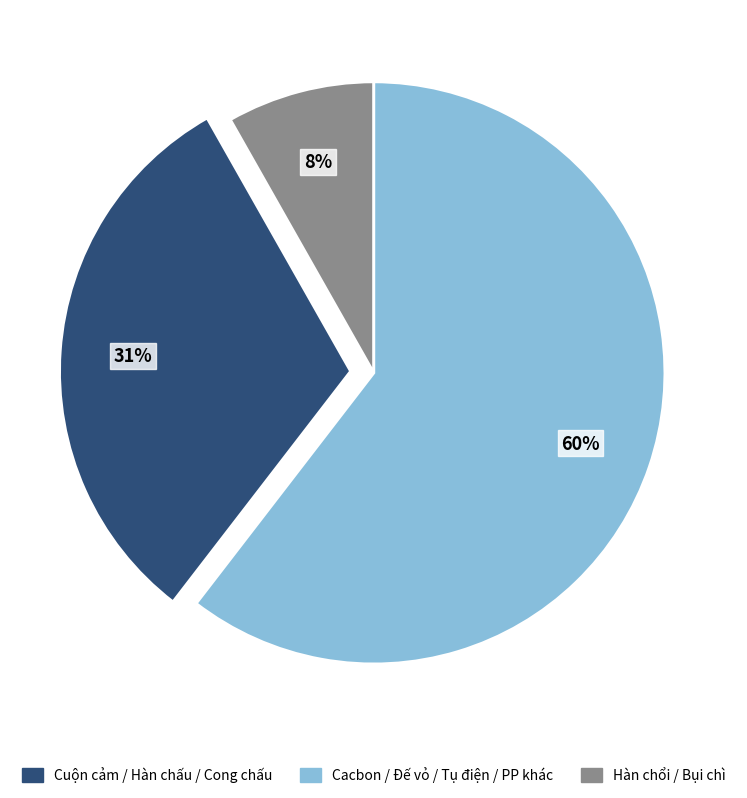

To the nearest percent, what percentage of the pie is Cacbon / Đế vỏ / Tụ điện / PP khác?

31%